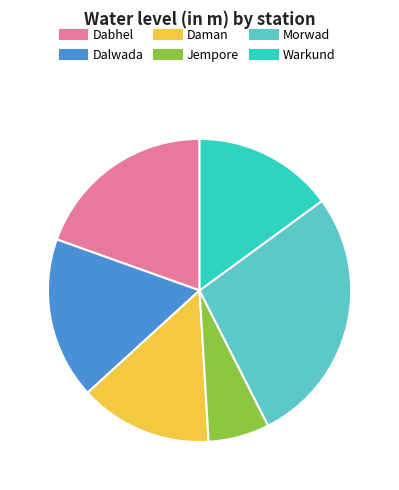

Does Dalwada account for over 50% of the chart?

No